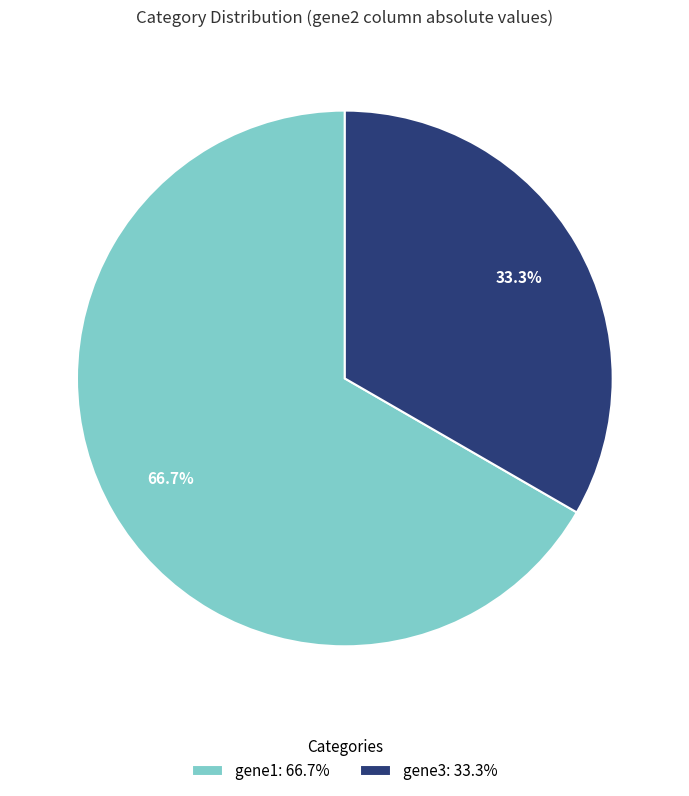

Does any single category account for the majority?

Yes